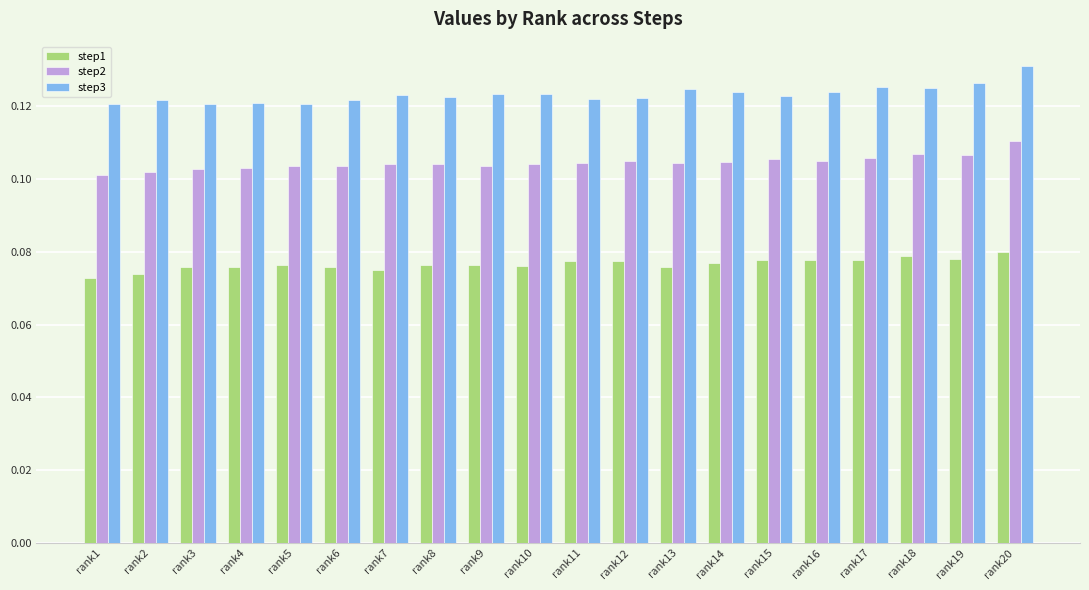

At which label does step2 reach its peak?

rank20